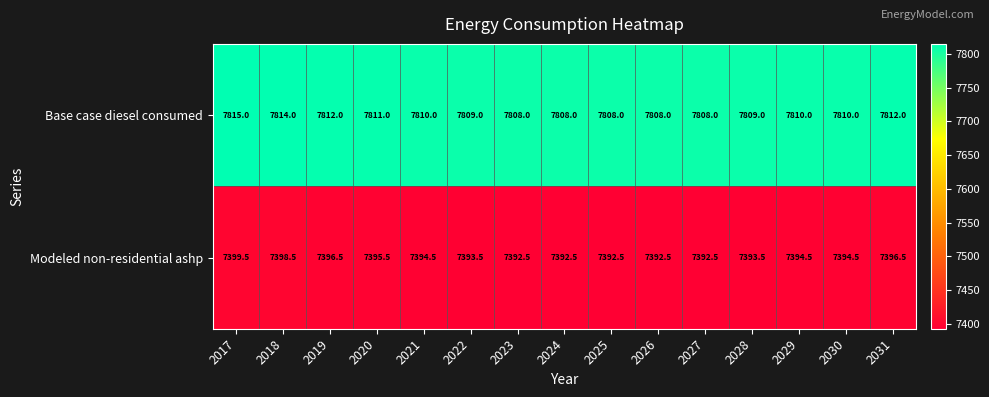

The Base case diesel consumed series shows 10489.3 at 2030. True or false?

False